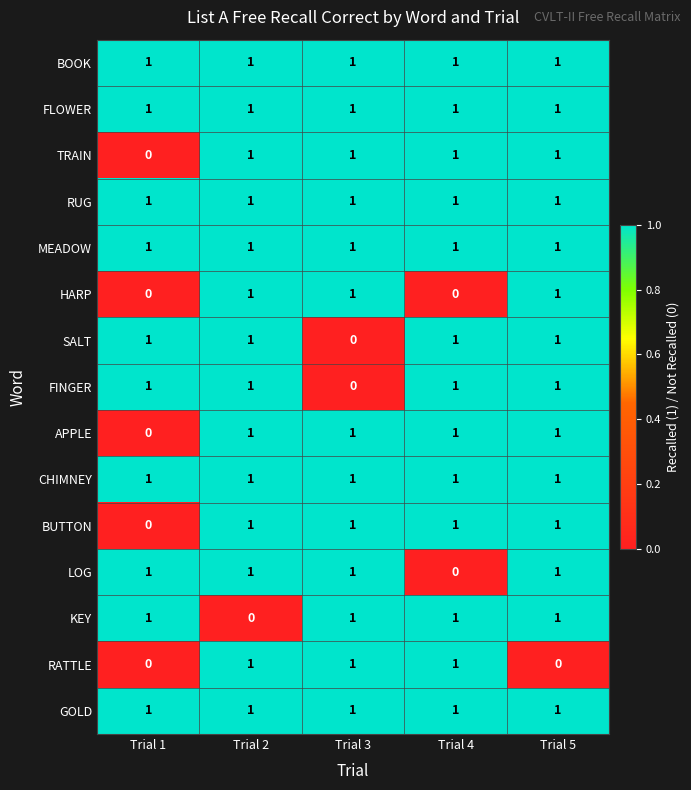

At how many categories does at least one series exceed 0?

5